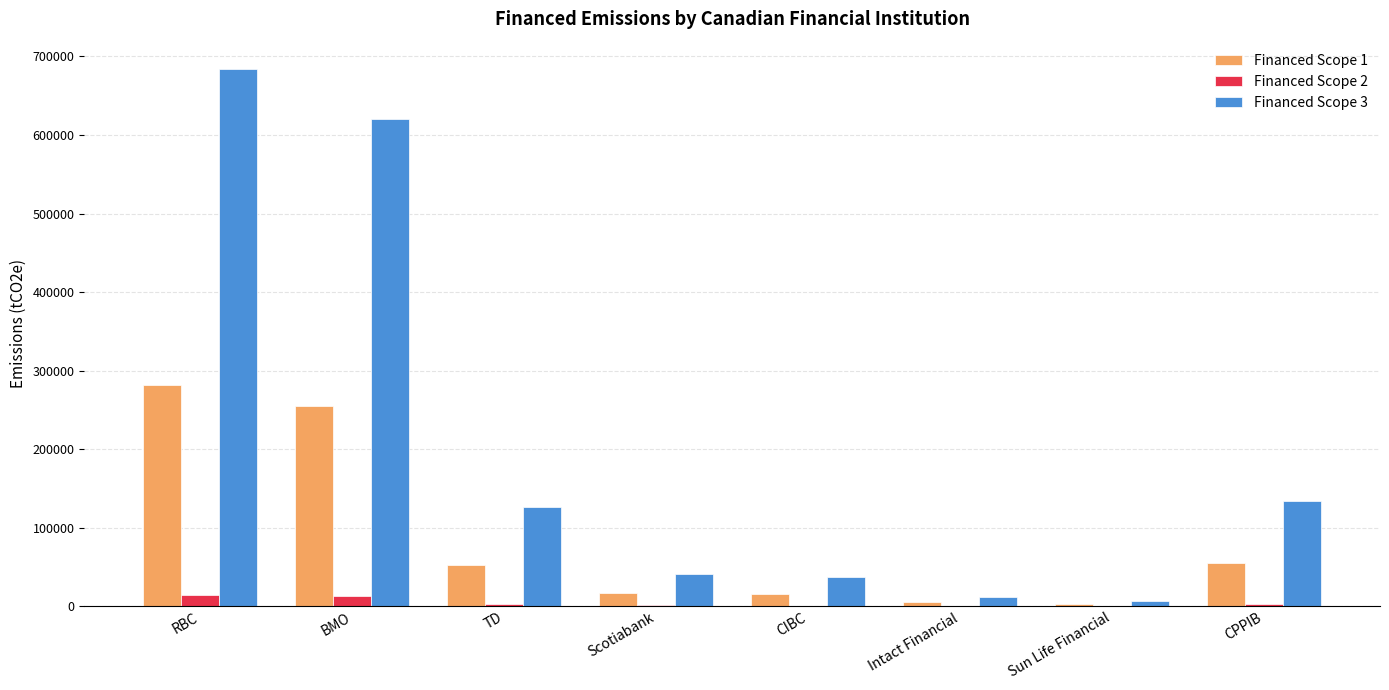

Are the bars grouped side by side (vs. stacked)?

Yes